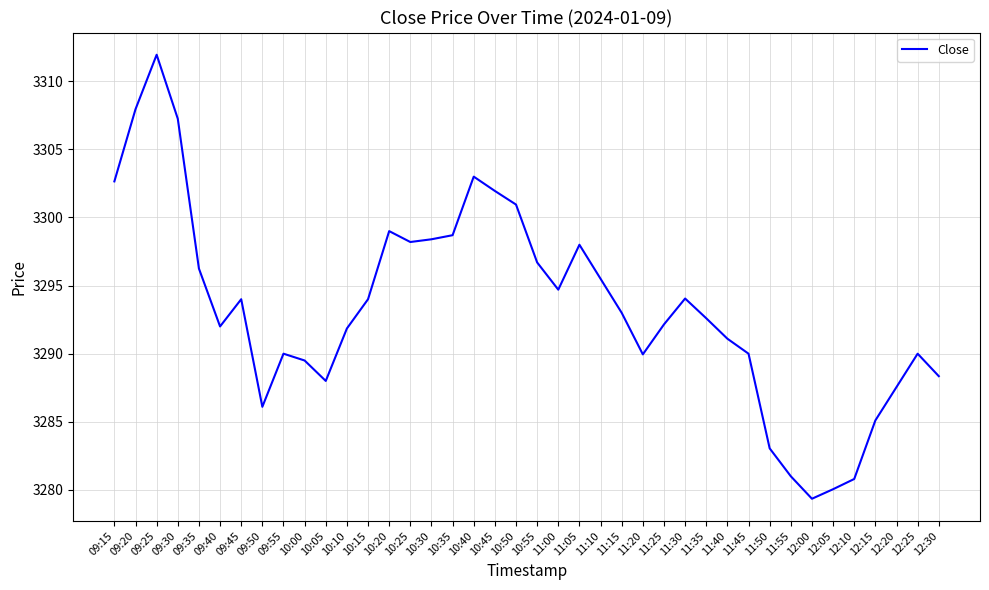

At which category does the chart reach its peak across all series?

09:25